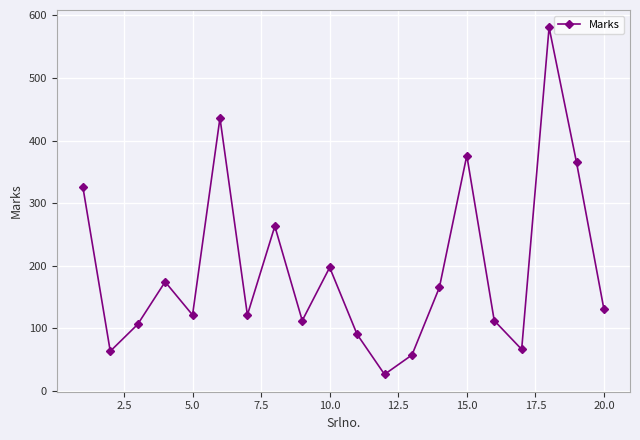

How many interior local peaks (higher than both neighbors) does the data have?

6